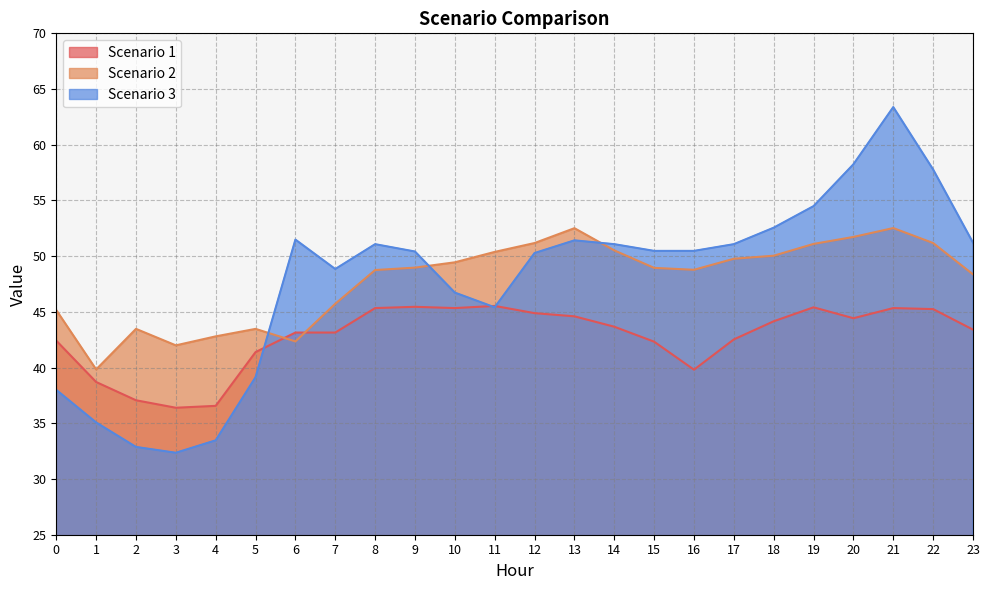

What is the value of the Scenario 3 point at the 23rd from the left?

57.8